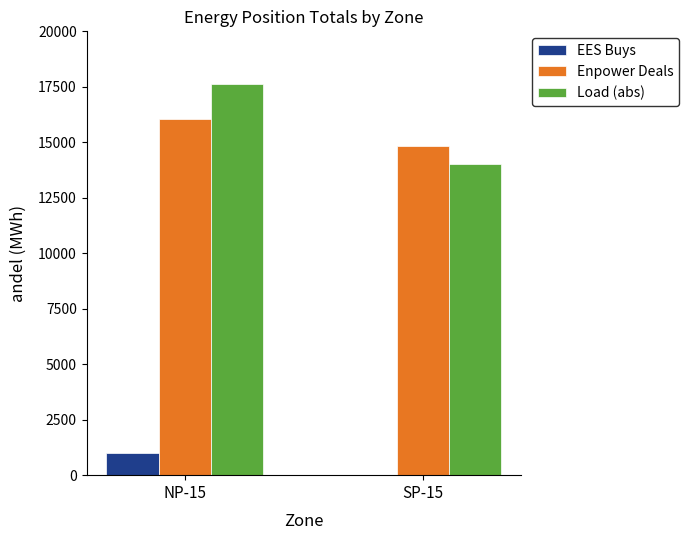

What is the sum of all Load (abs) values?

31650